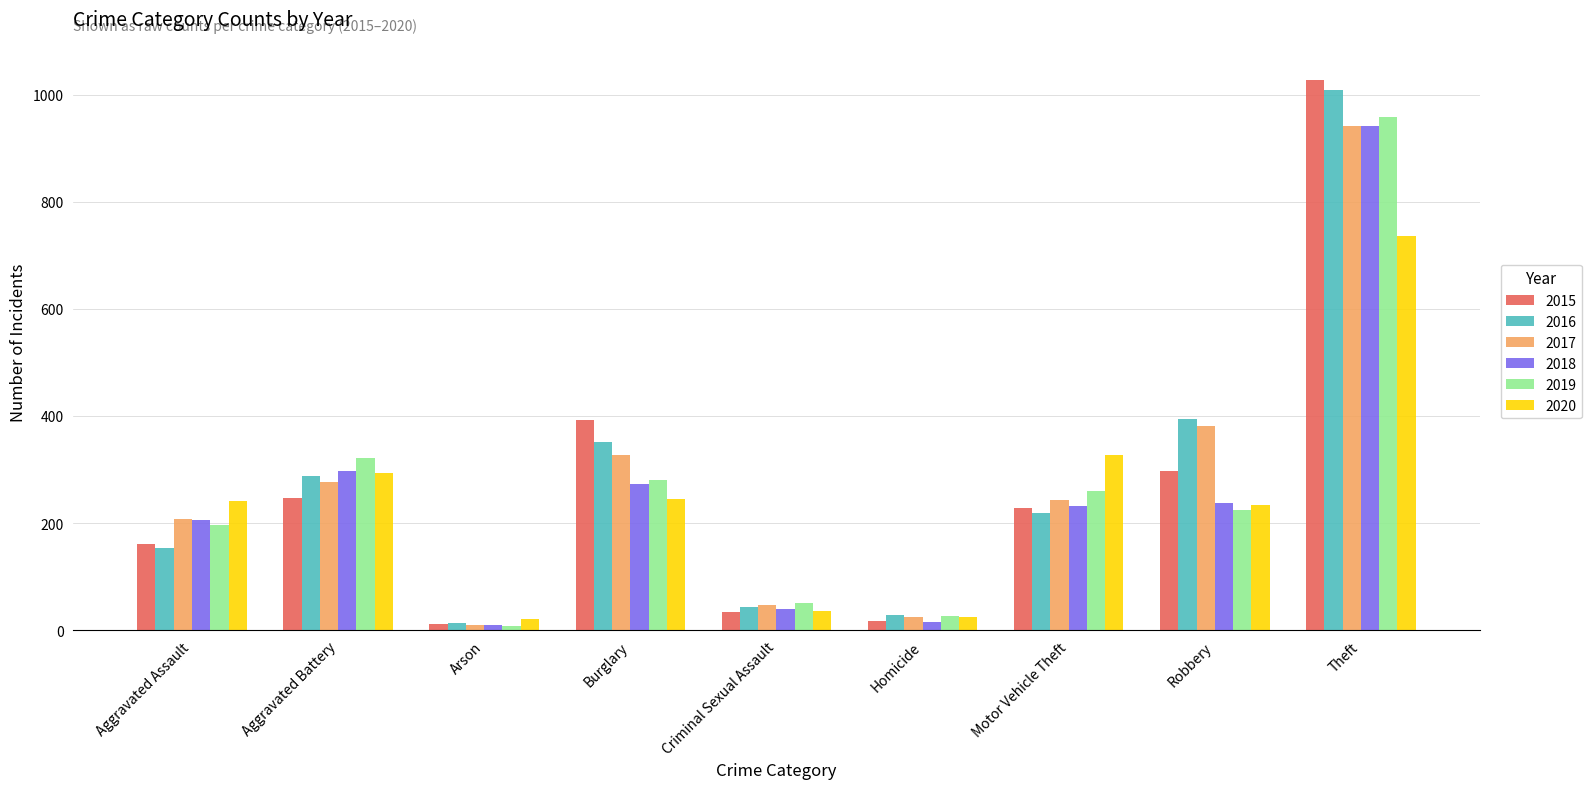

At which label does 2019 reach its peak?

Theft